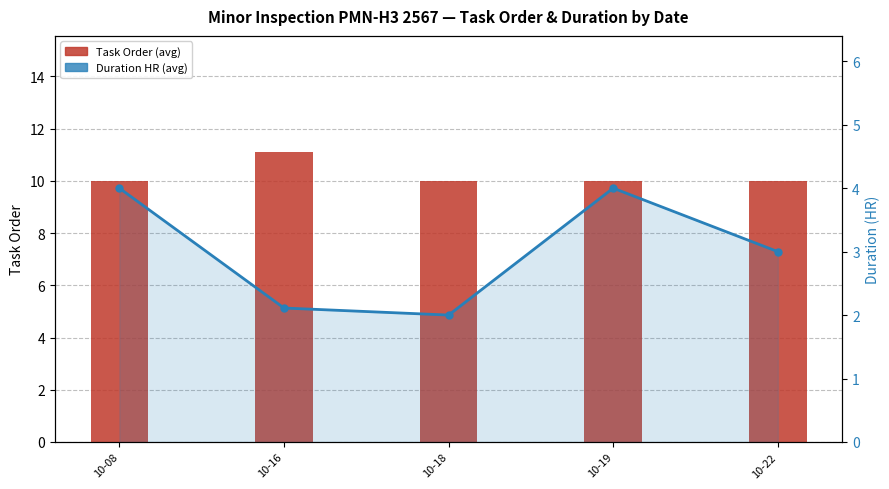

What is the value of the Task Order (avg) bar at the 2nd from the left?

11.1